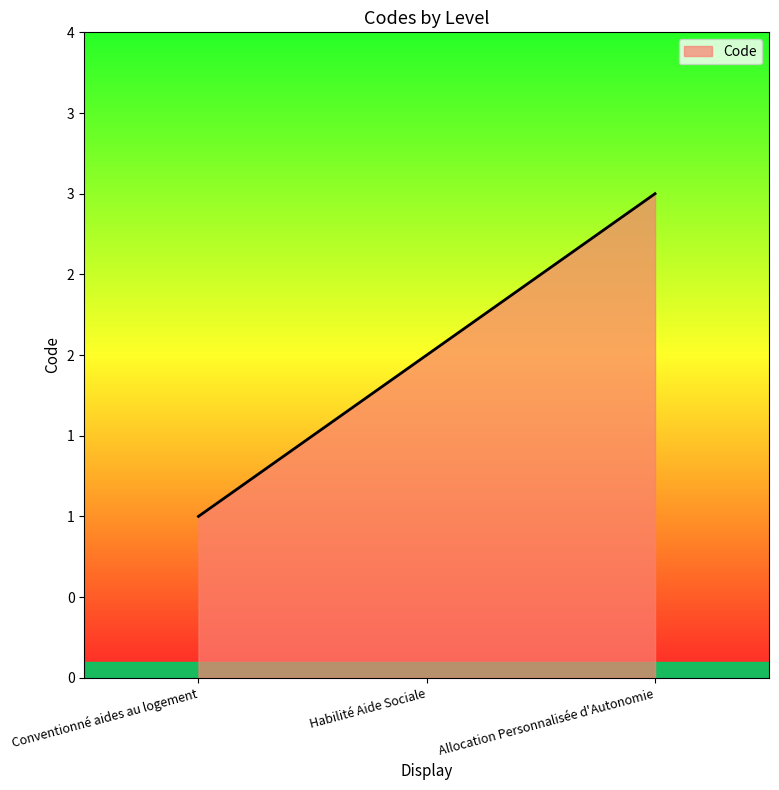

How many lines are shown in the chart?

1